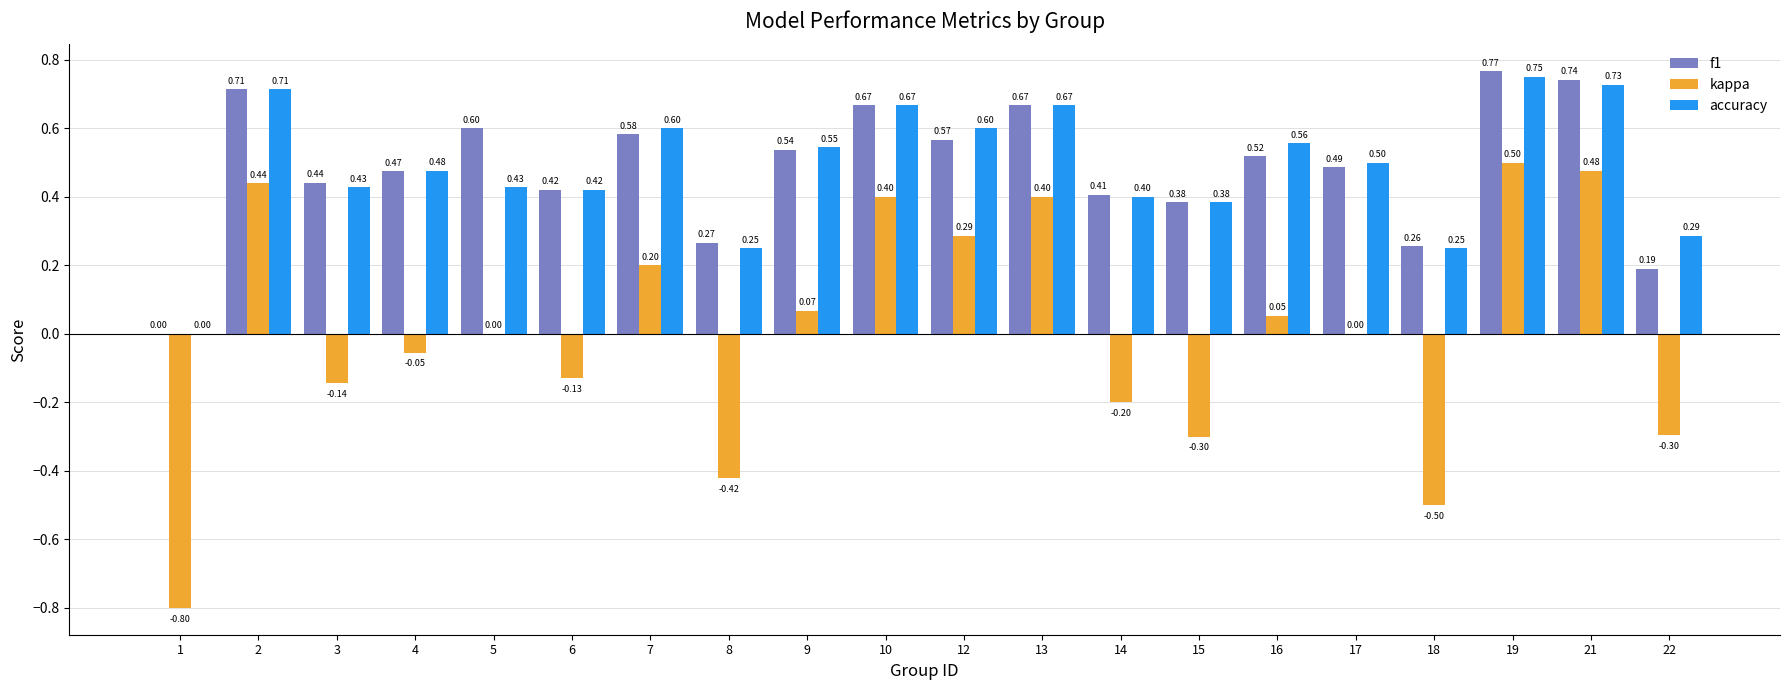

How many values in the accuracy series exceed 0?

19